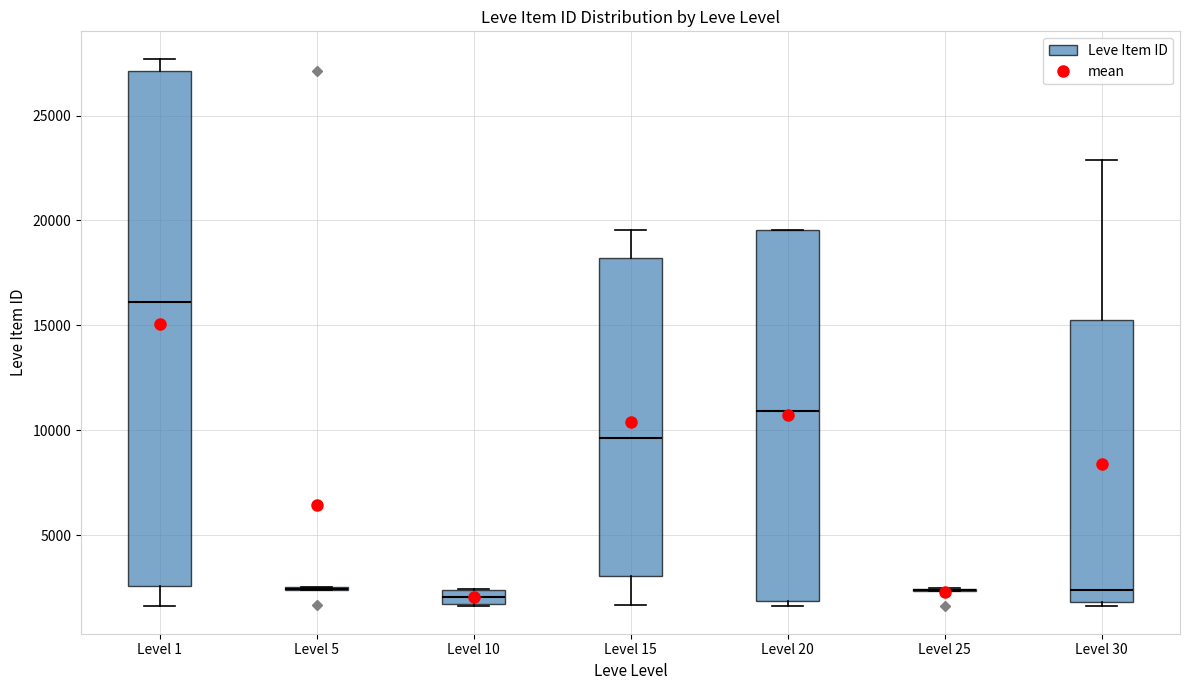

Where is the upper edge of the box for Level 10 on the y-axis? The values are not printed on the chart, so give them approximately, as read against the axis.

2500